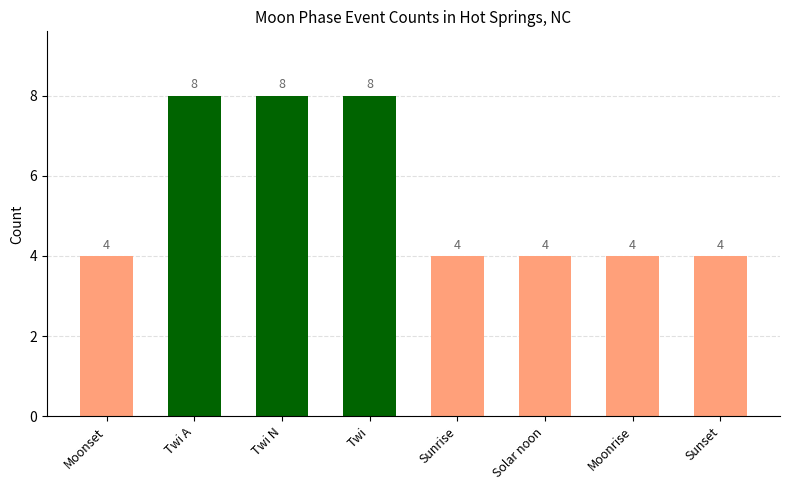

The chart shows a value of 8 at Twi N. True or false?

True